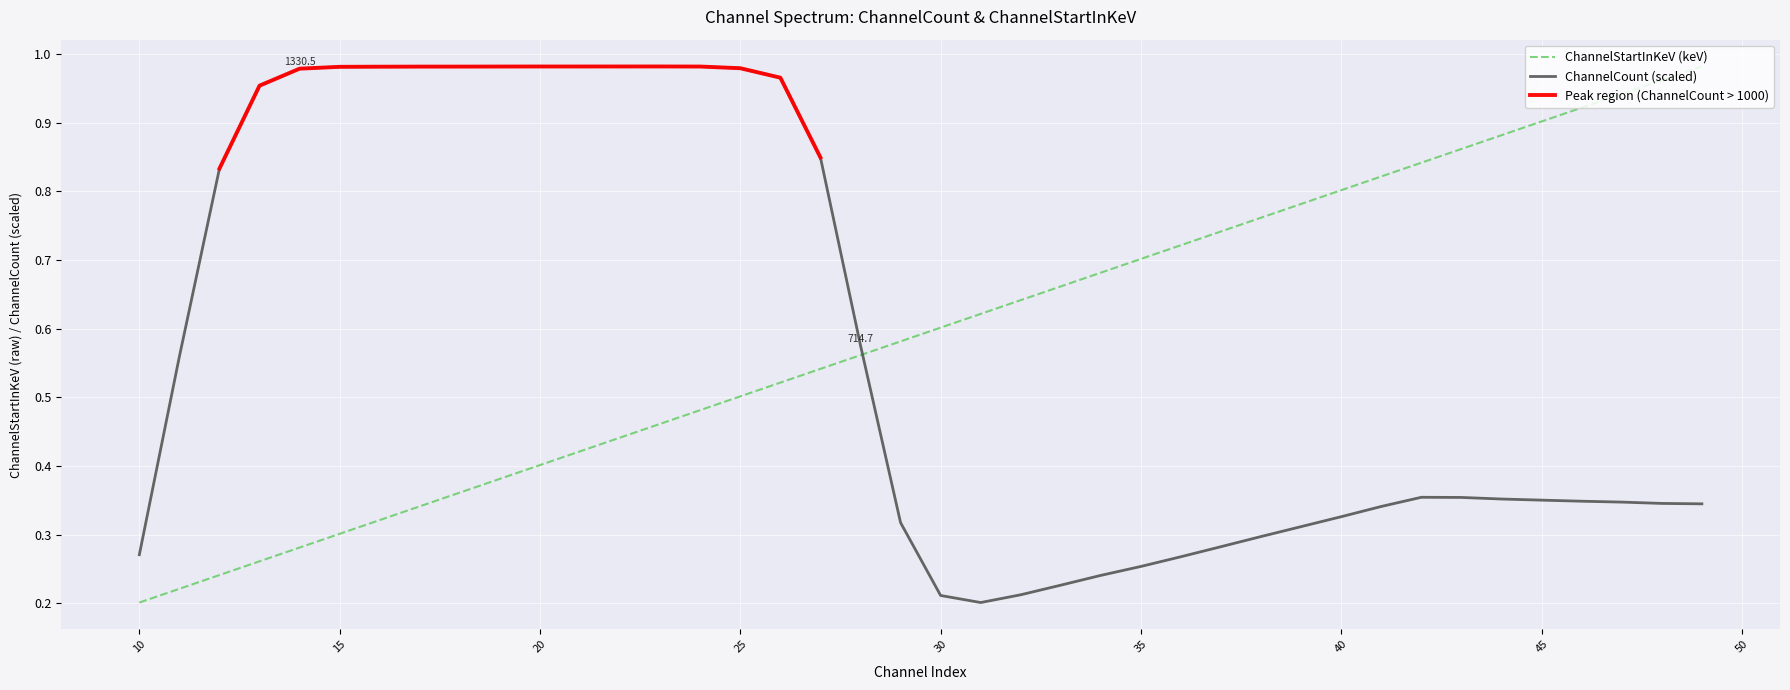

At which category is the sum across all series the highest?

26